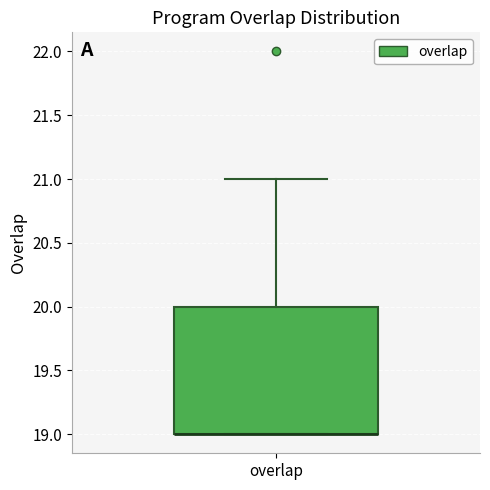

Where is the upper edge of the box for overlap on the y-axis? The values are not printed on the chart, so give them approximately, as read against the axis.

20